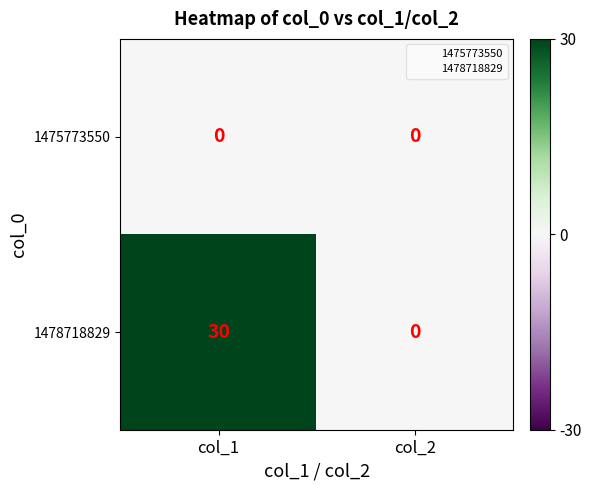

How many categories are shown in the chart?

2